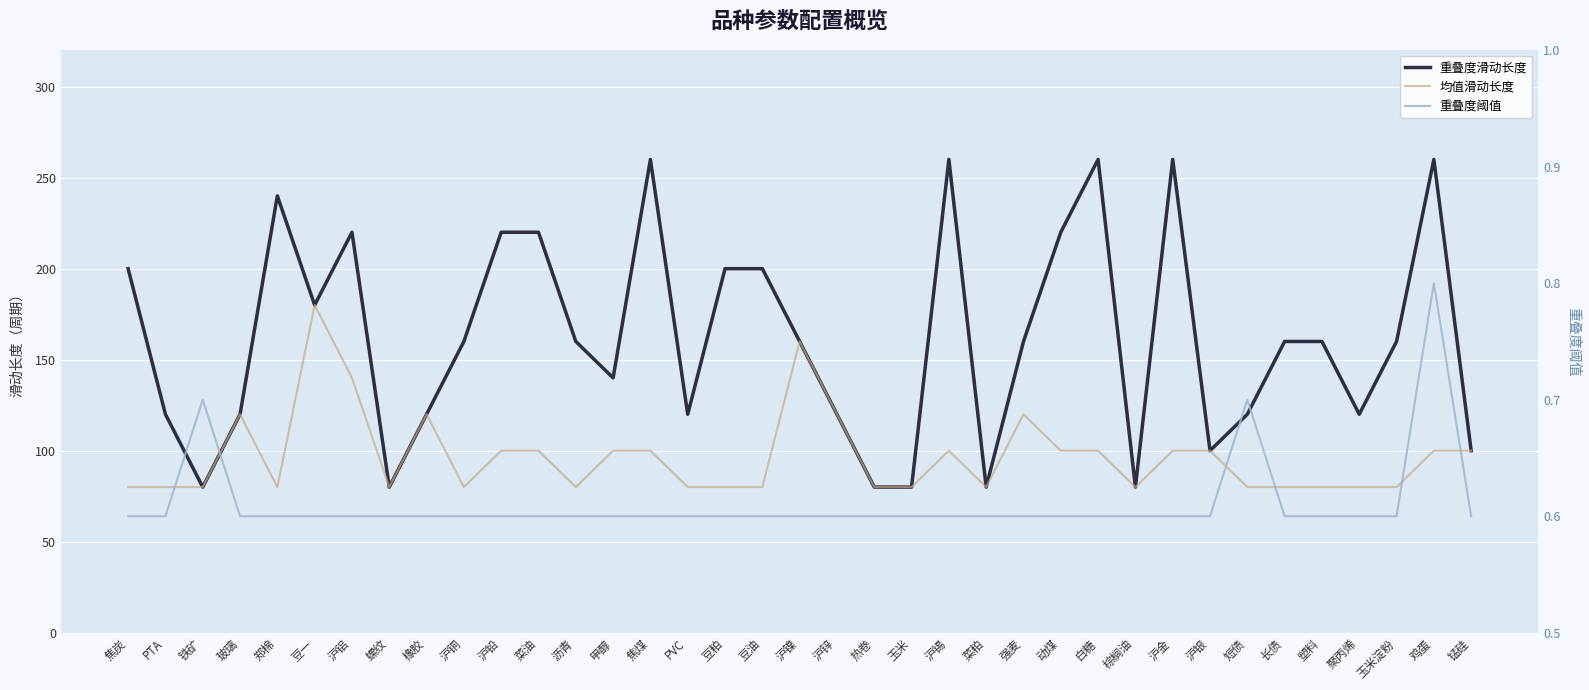

True or false: 均值滑动长度 has more than 0 interior local peaks.

True